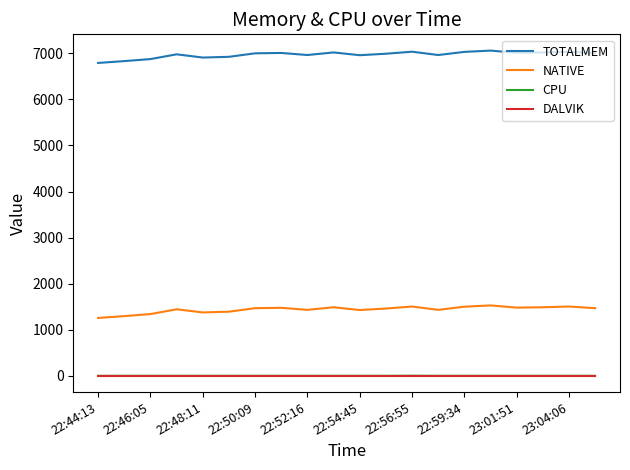

Count the number of categories in the chart.

20